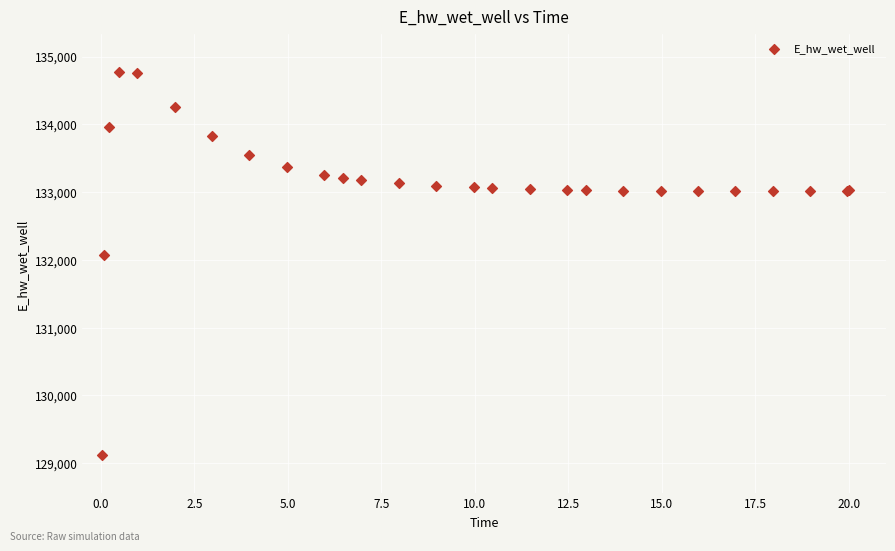

What Y value in the scatter plot is closest to 131949?

132072.3